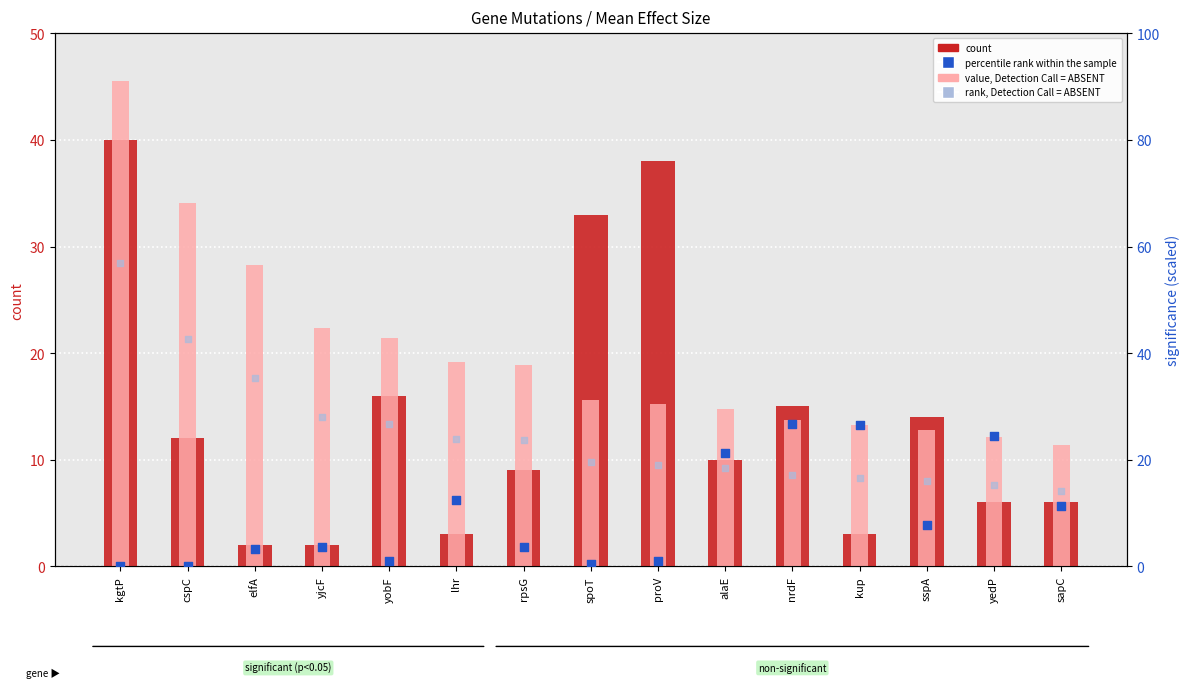

What is the total value across all series at yedP?

57.8